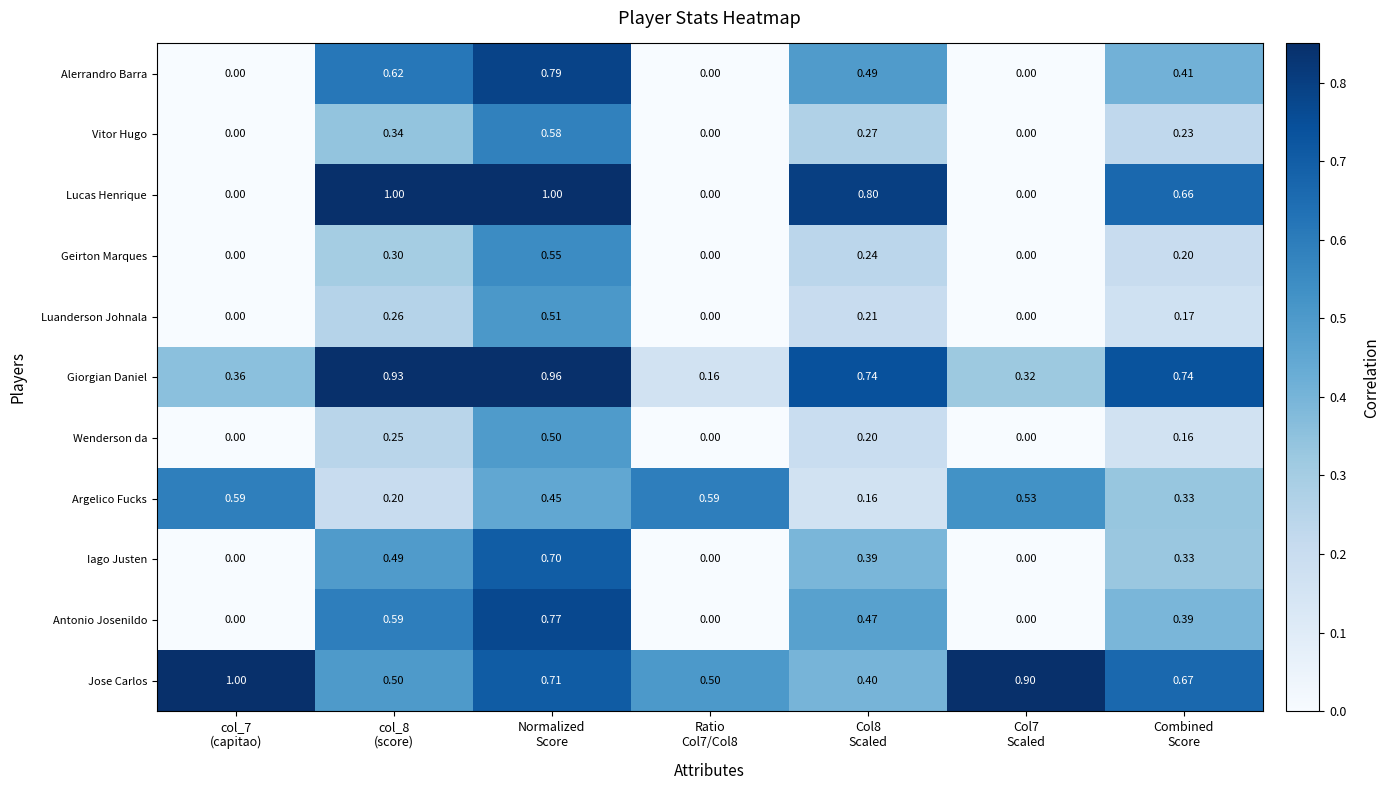

How many distinct data groups are displayed?

11